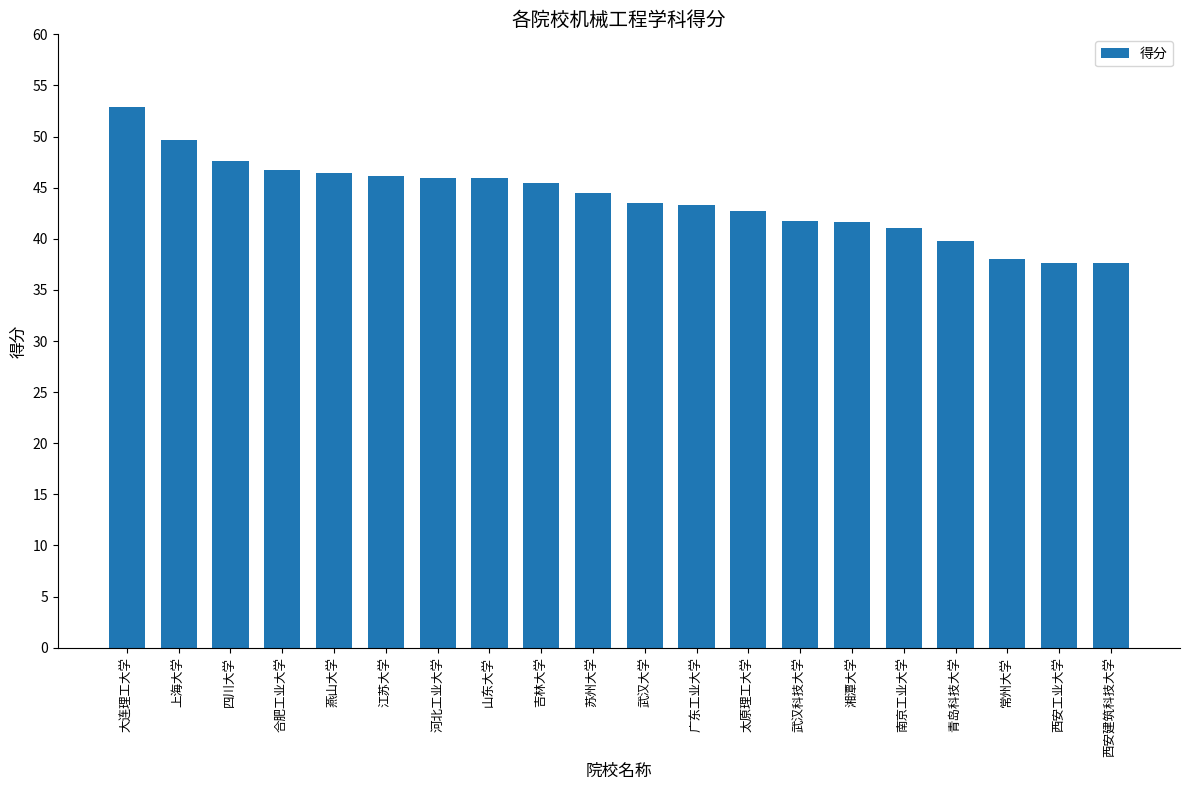

The value at 山东大学 is 45.9. True or false?

True